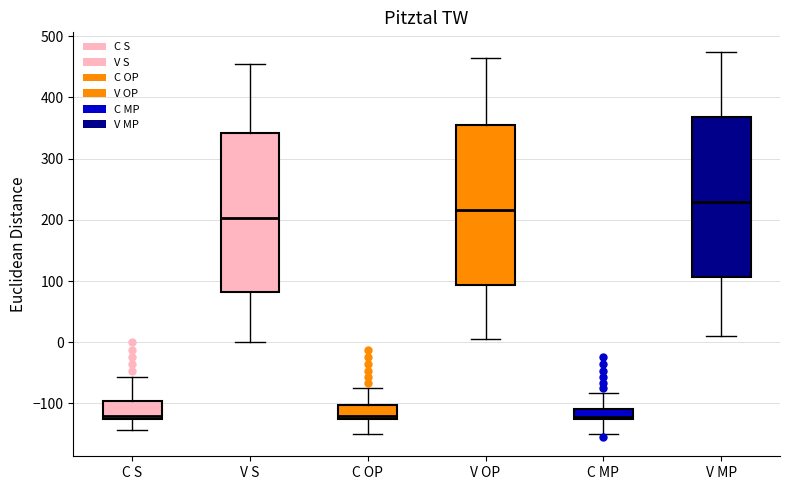

Where does the lower whisker of the box for C S end on the y-axis? The values are not printed on the chart, so give them approximately, as read against the axis.

-140